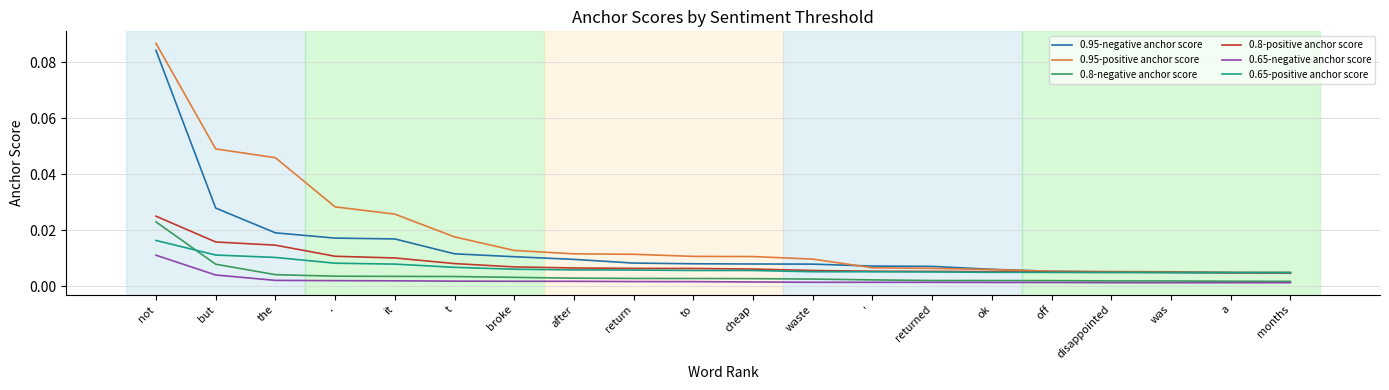

What position from the right is ok?

6